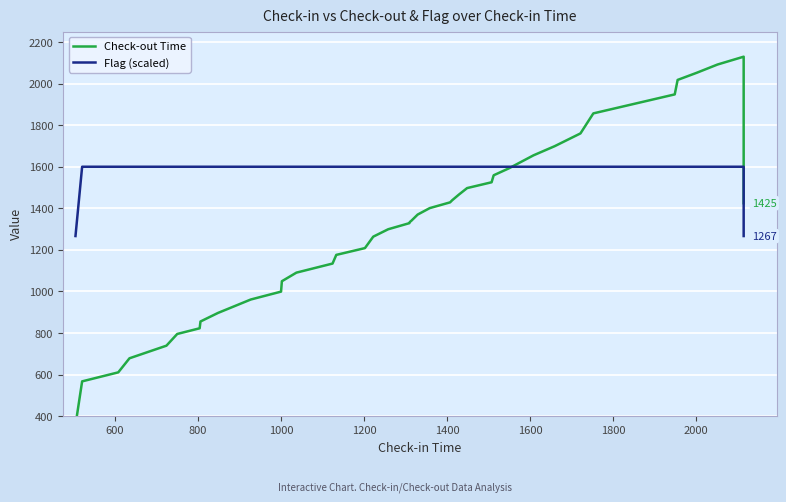

Which series has the widest spread of values?

Check-out Time